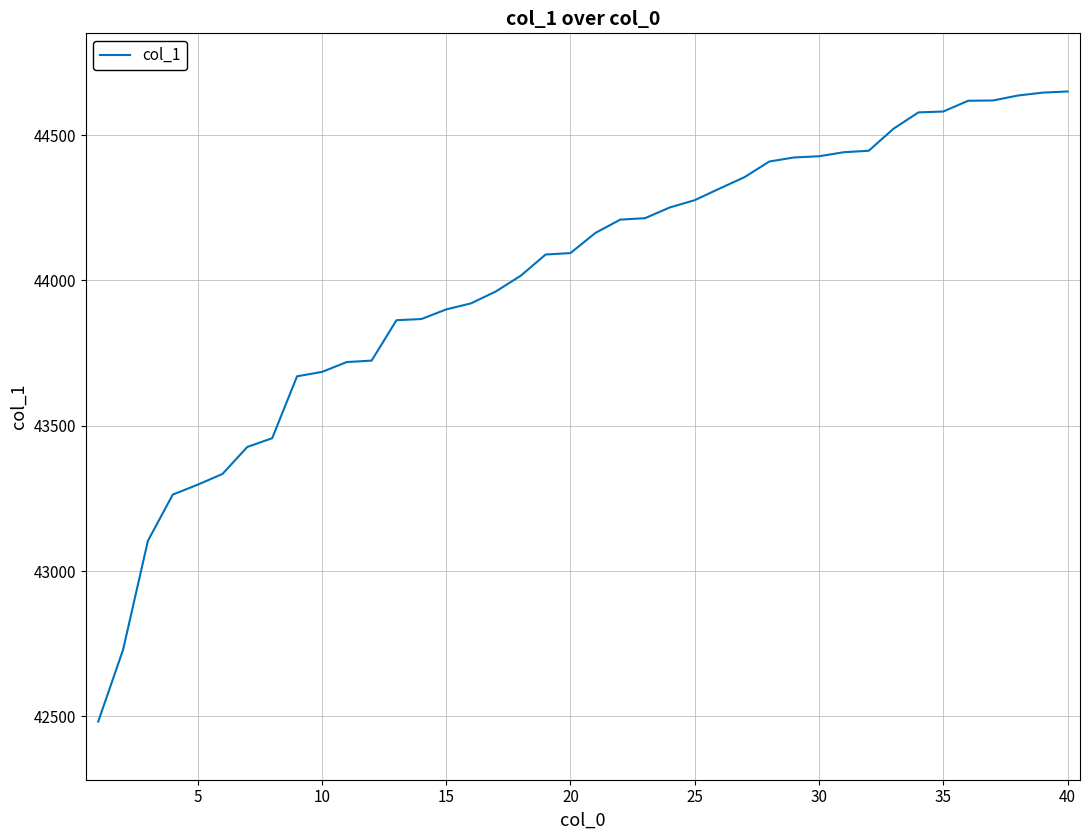

What is the difference between the maximum and minimum values?

2168